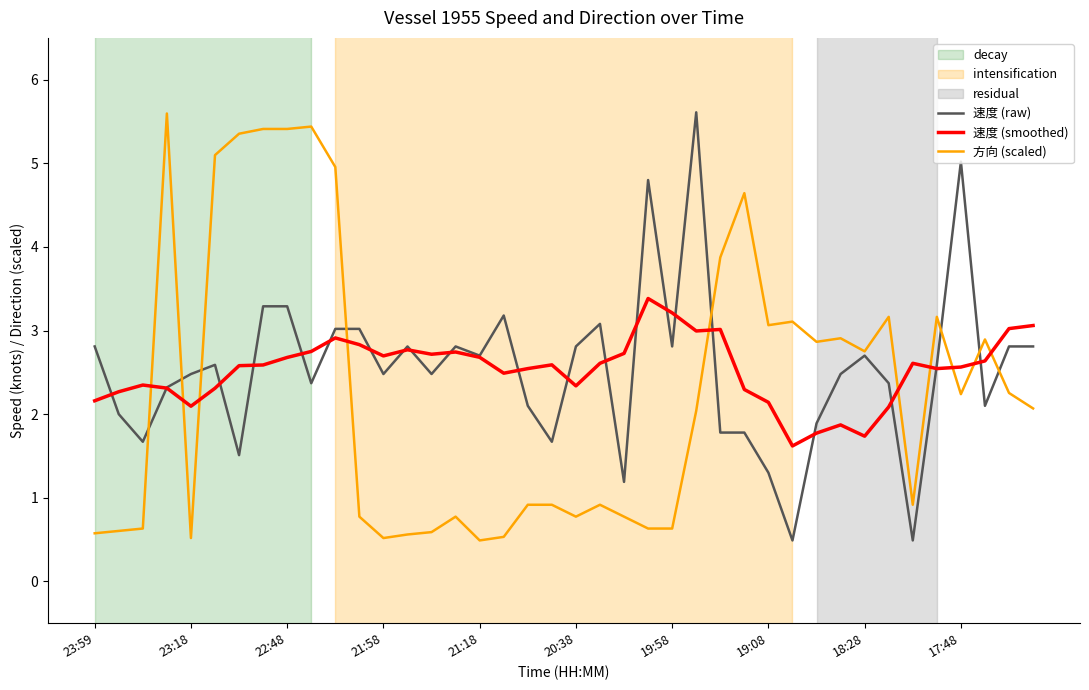

True or false: 方向 (scaled) and 速度 (smoothed) cross at least once.

True